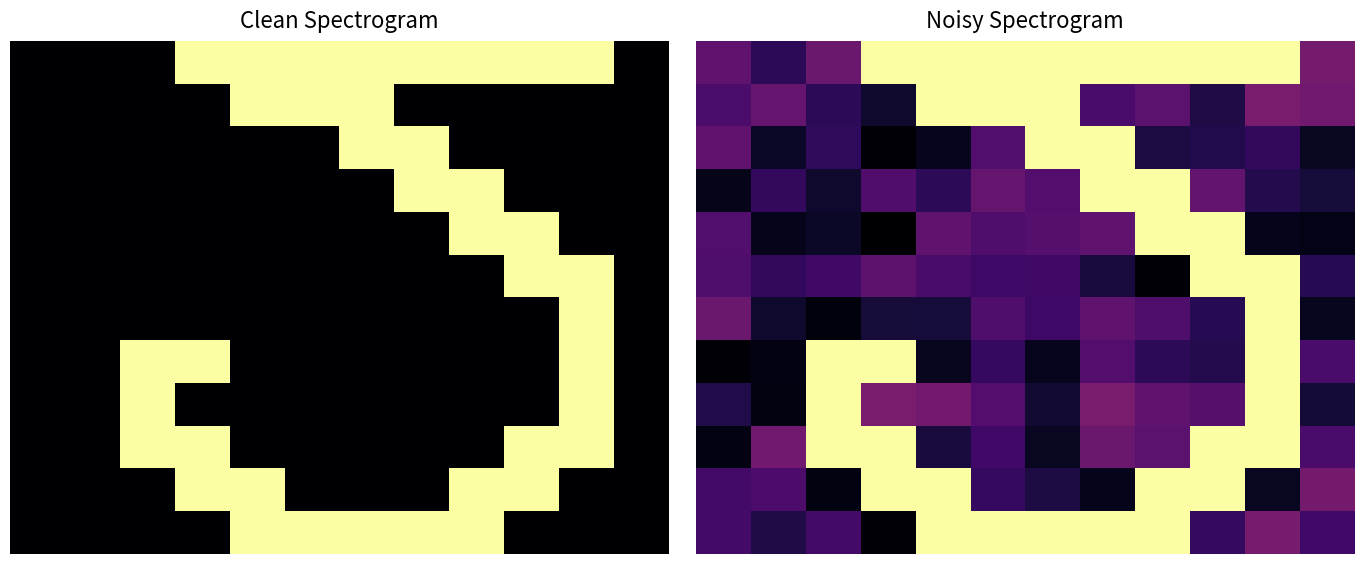

What is the difference between the maximum and minimum values in the 8 series?

1.0